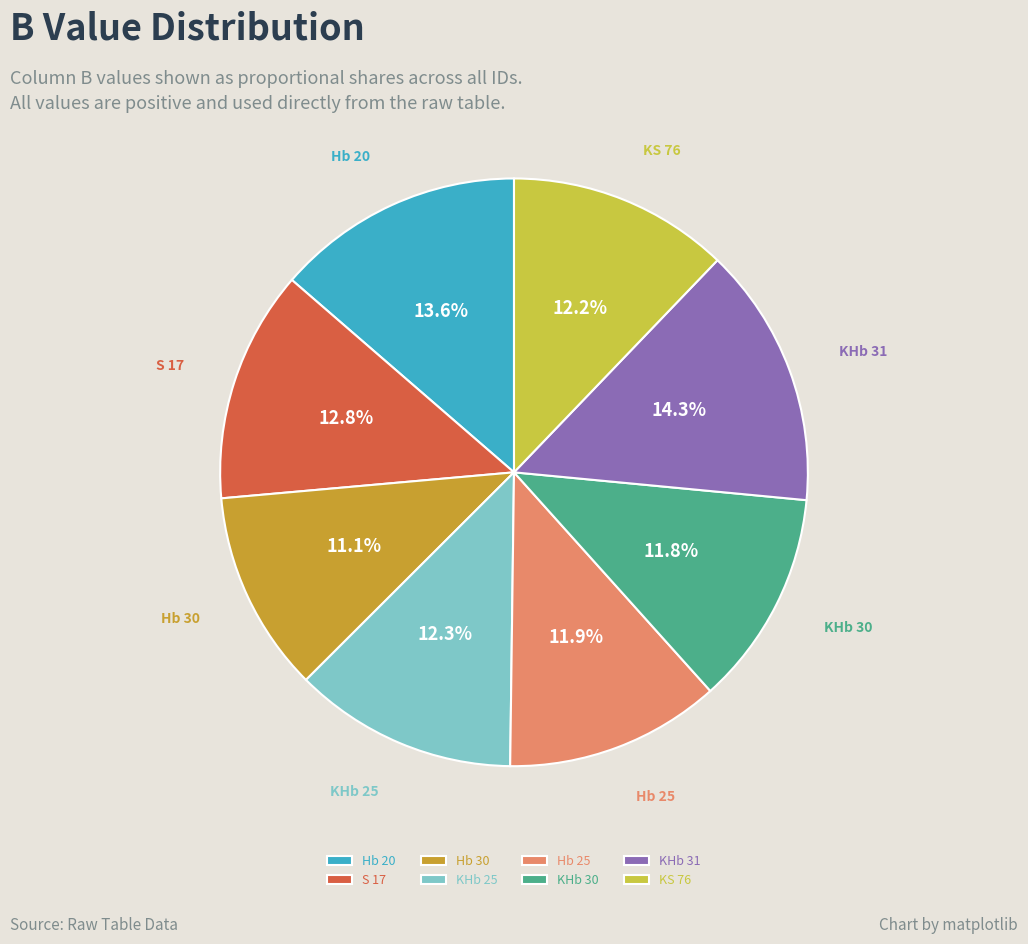

Which slice is the smallest?

Hb 30